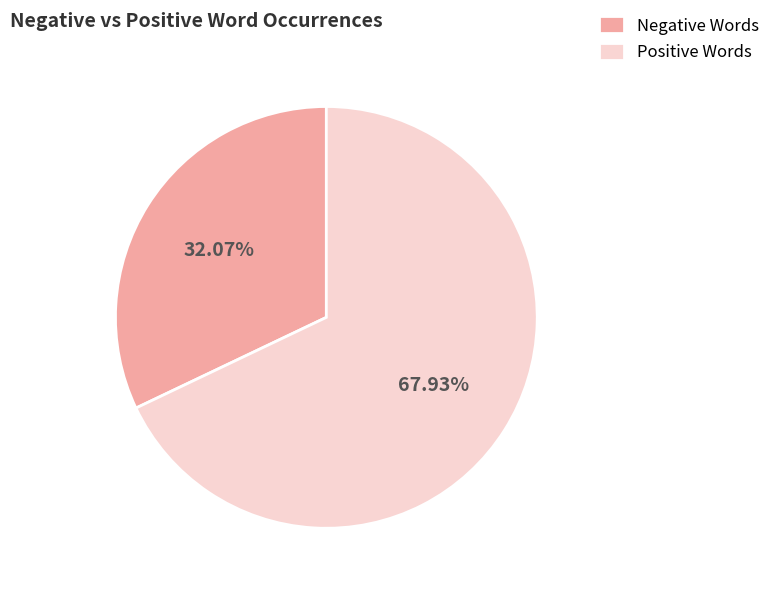

Which slice is the smallest?

Negative Words